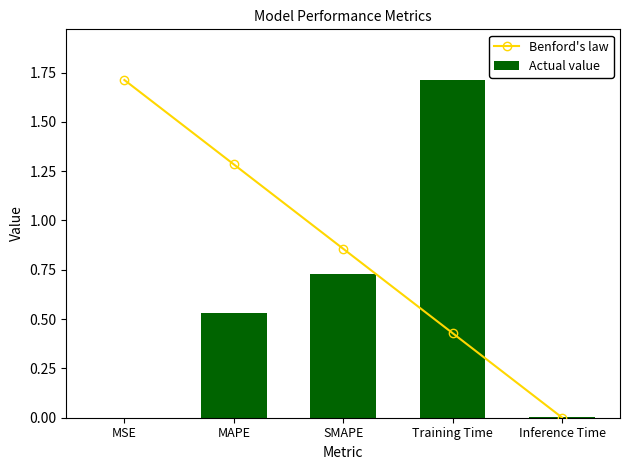

What is the sum of all Actual value values?

3.0